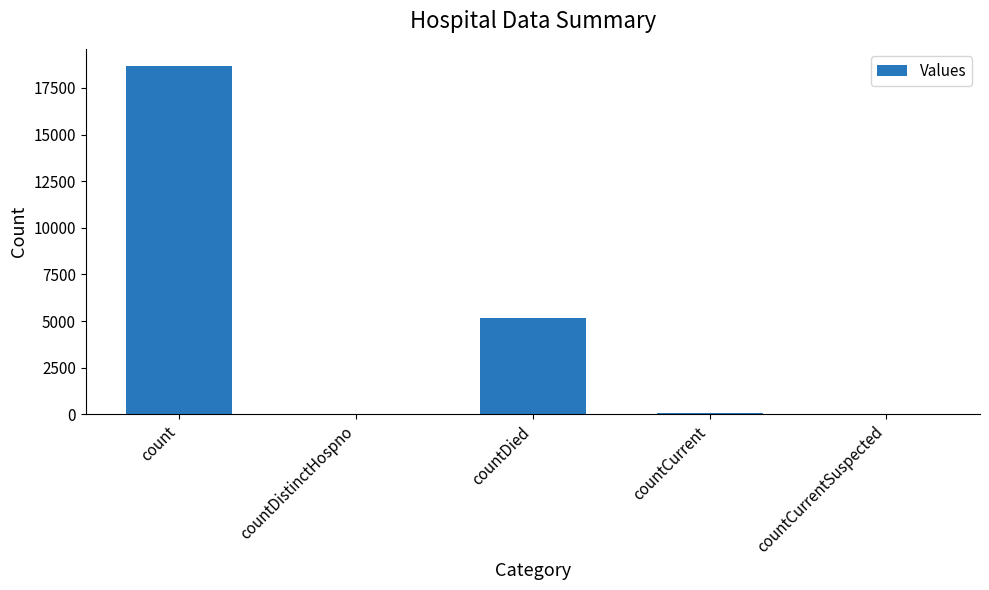

Which has a higher value, countCurrent or countDied?

countDied